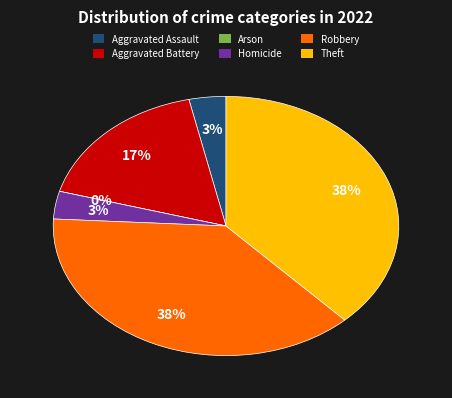

Between Robbery and Aggravated Assault, which is larger?

Robbery